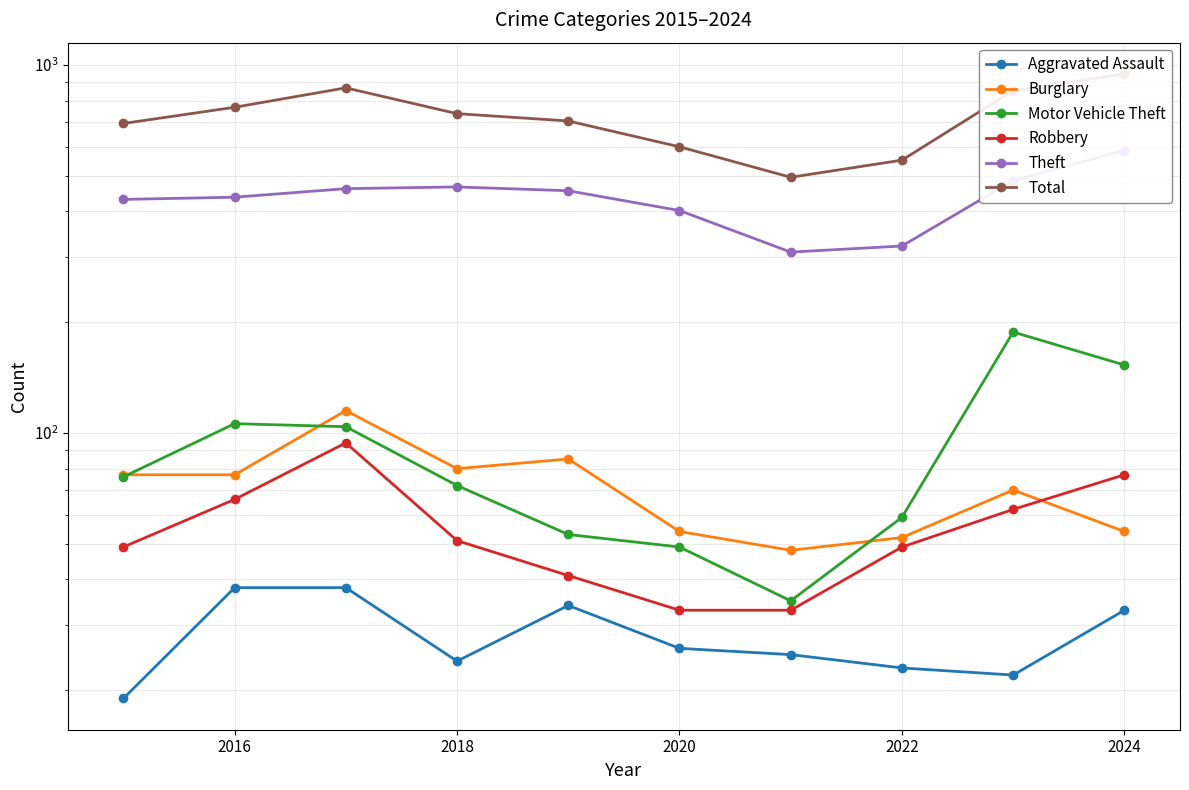

How many data points in Burglary are less than 77?

5